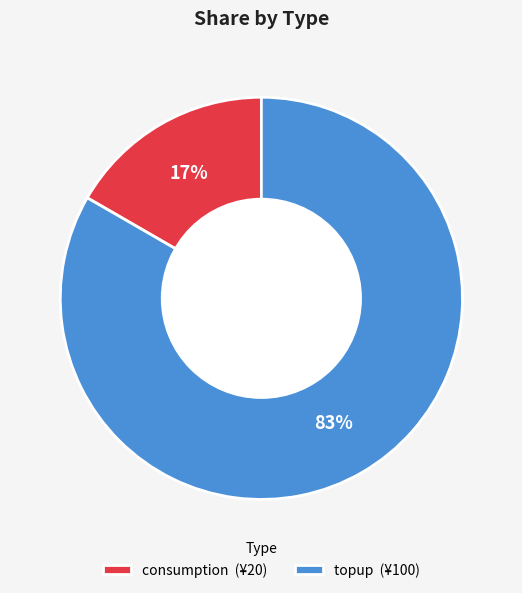

Rank the categories by value from lowest to highest.

consumption, topup